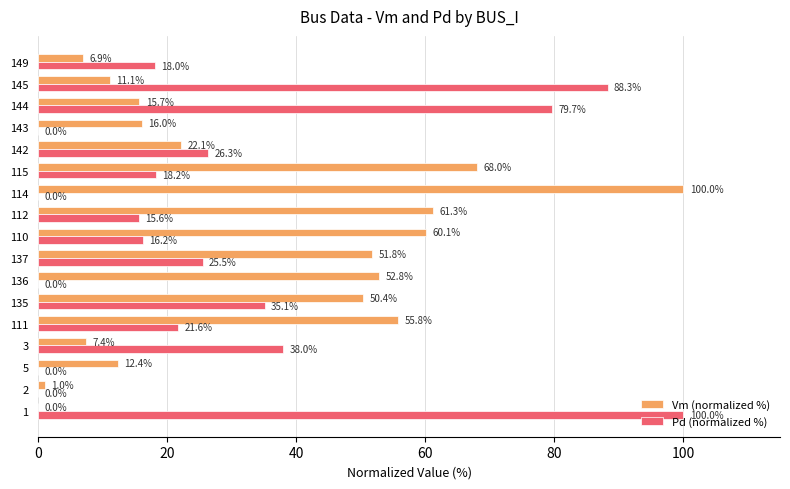

What is the total value across all series at 5?

12.4